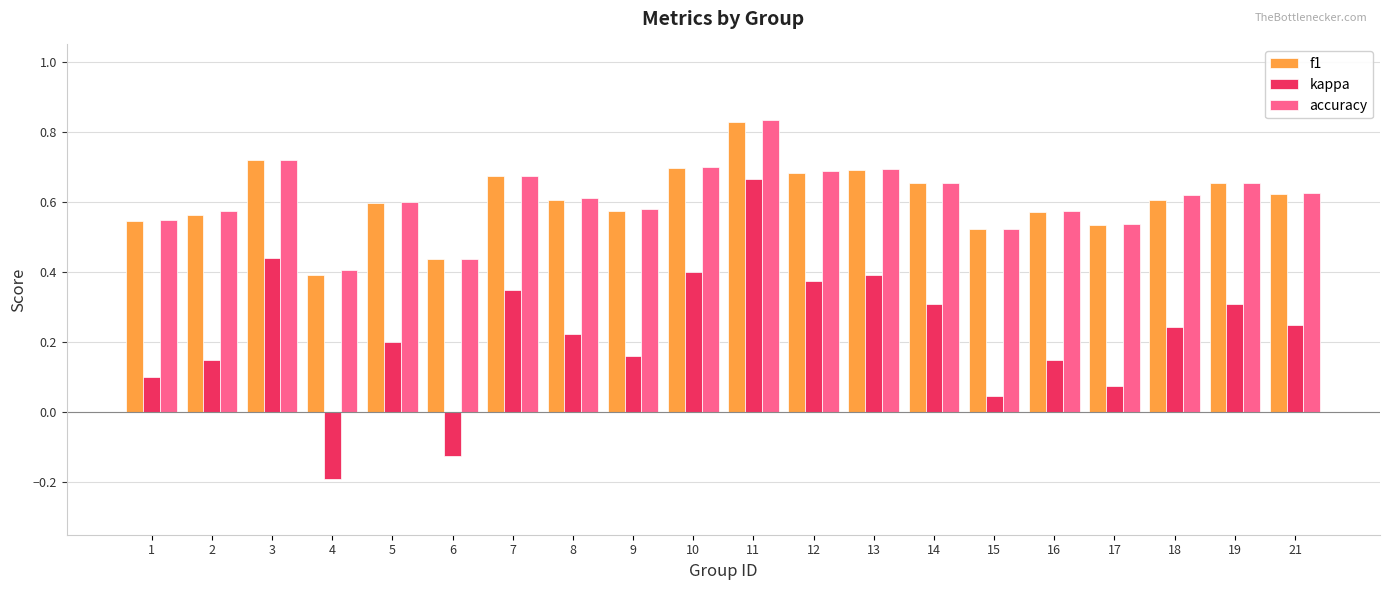

Which label corresponds to the largest value in the chart?

11